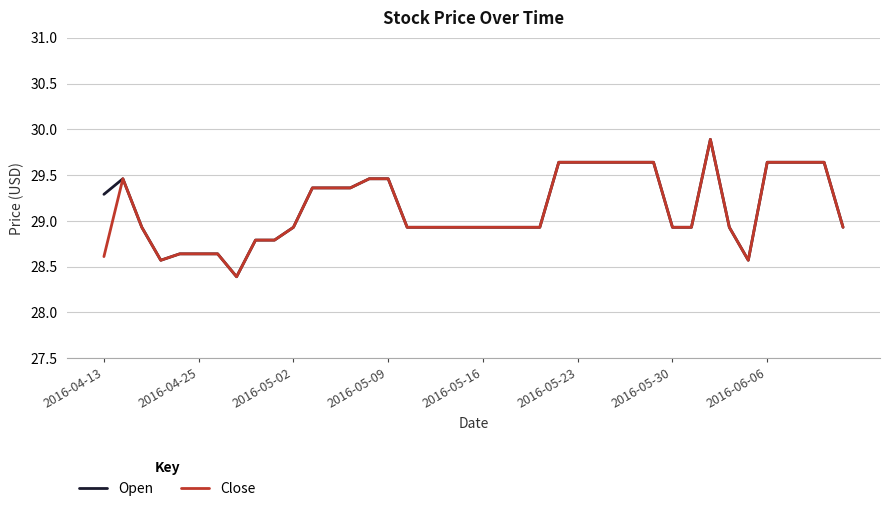

What is the smallest value displayed?

28.4